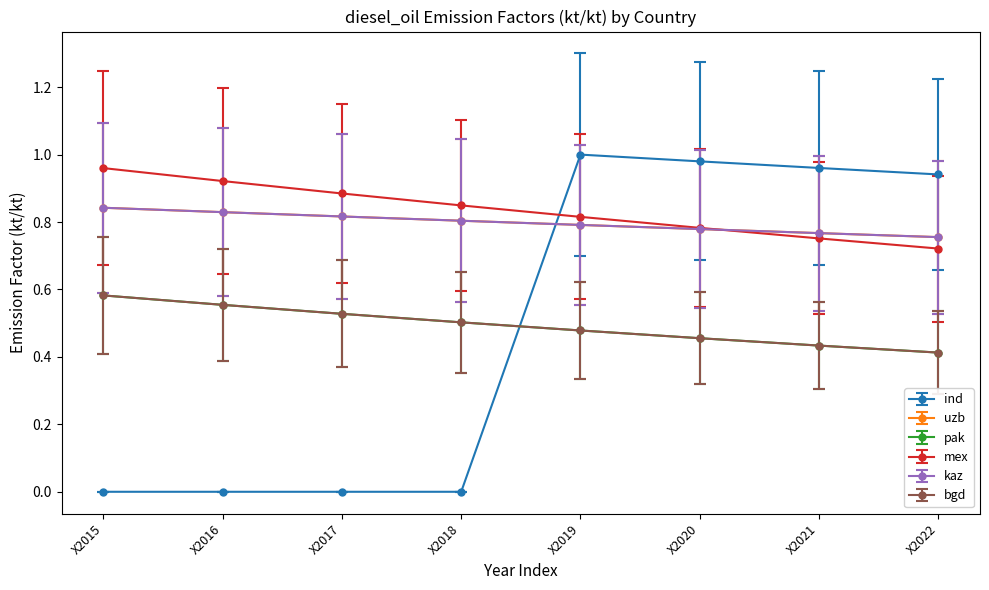

Is this an area chart (filled region under the line)?

No